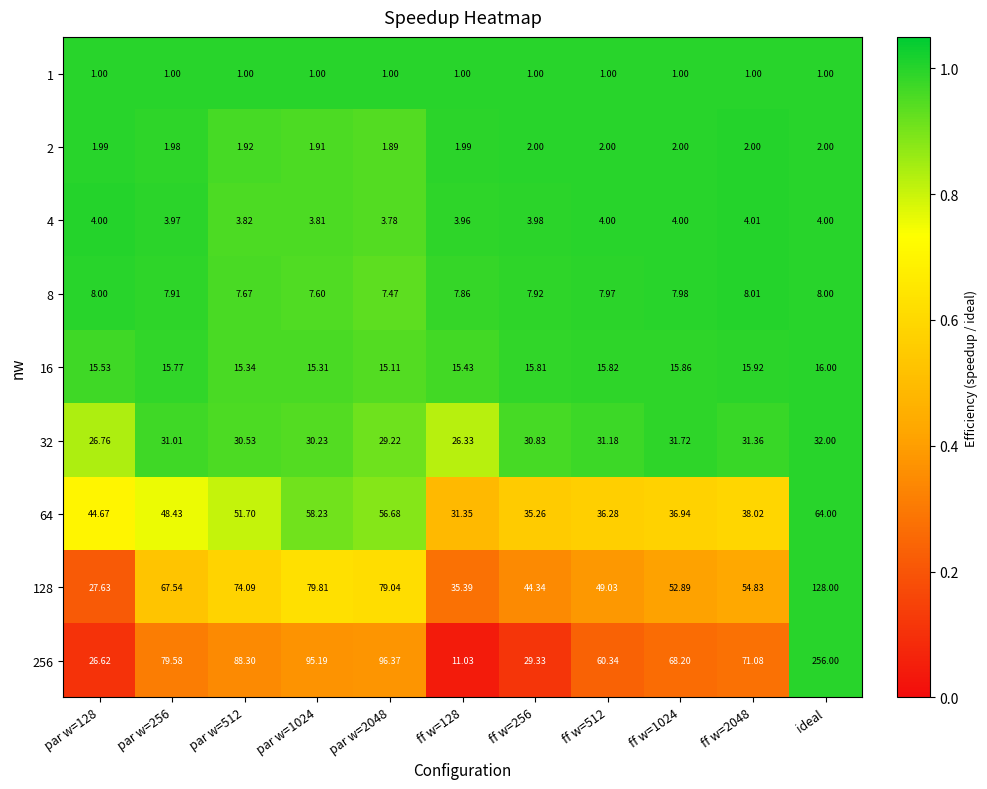

Is the value of 64 at ff w=2048 greater than the value of 2 at ideal?

Yes